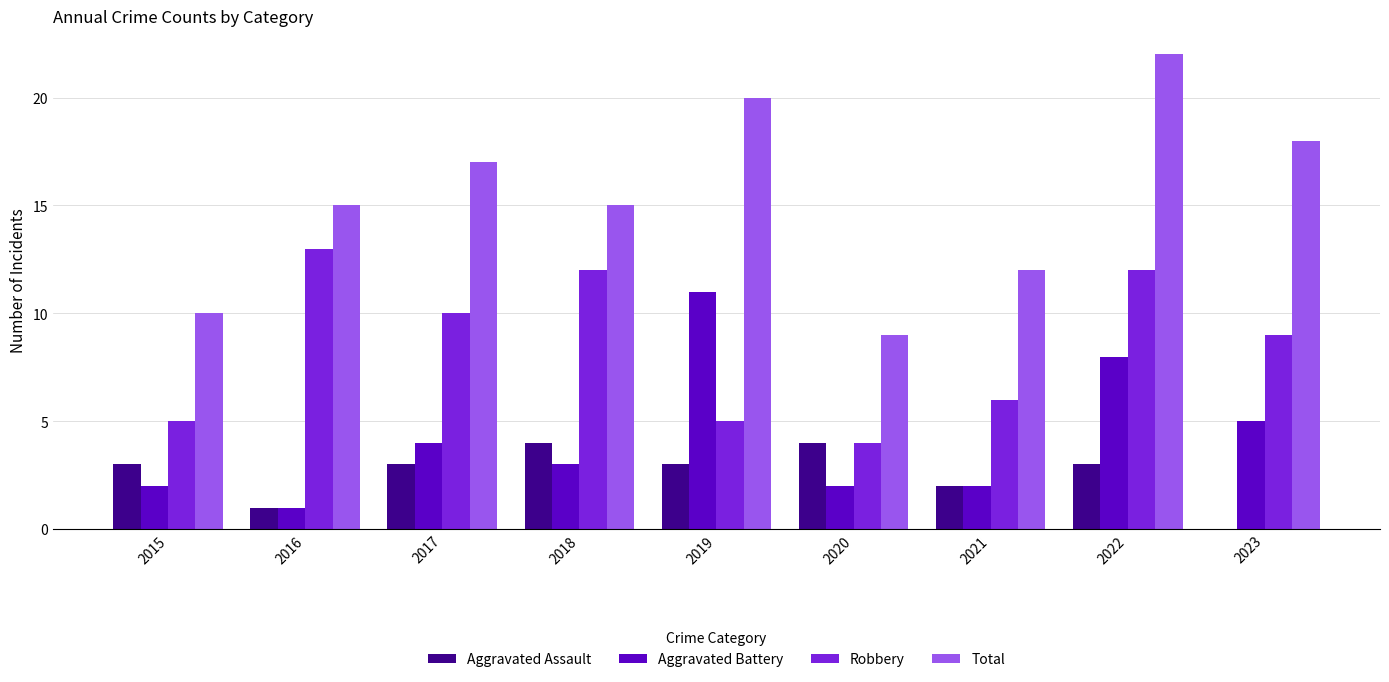

Does the chart contain stacked bars?

No